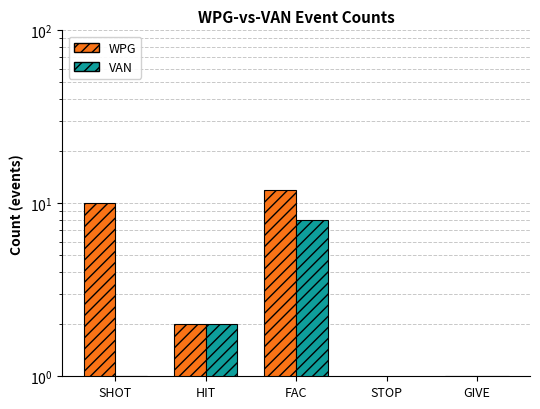

The value of VAN at GIVE is 1. True or false?

True